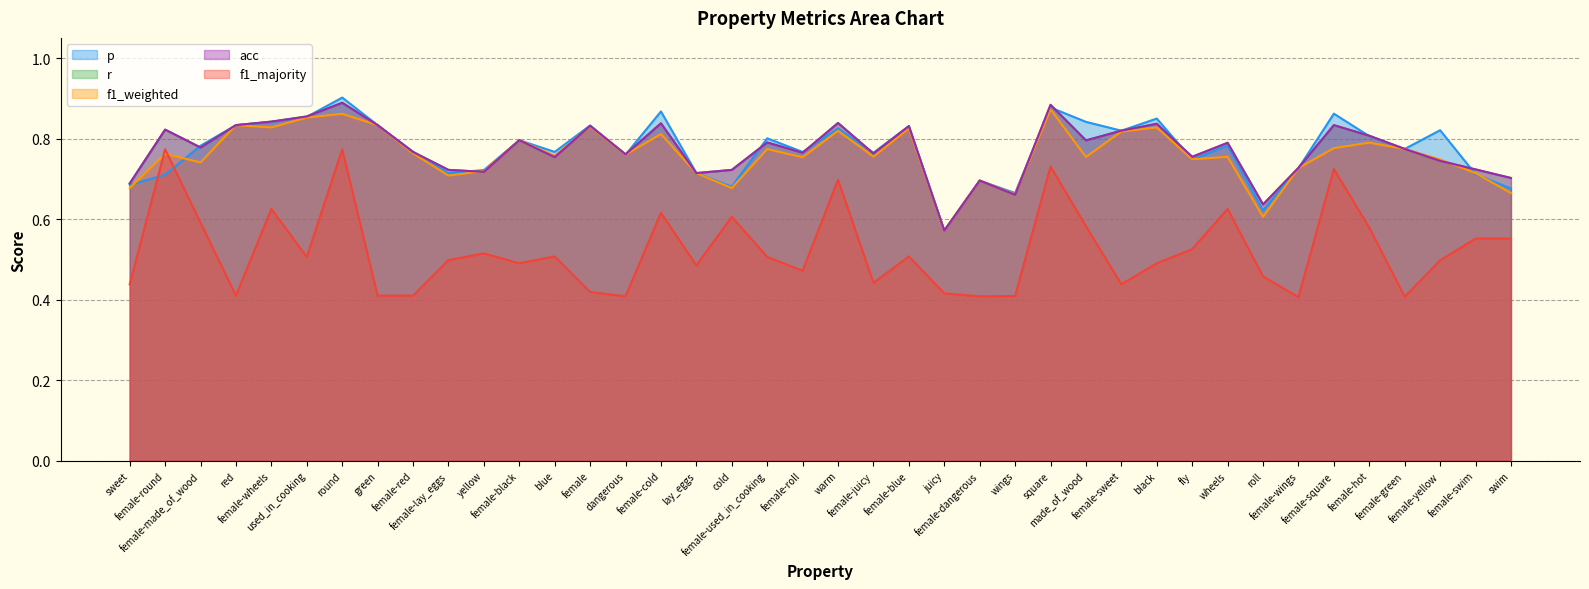

Which series has the largest total across all categories?

r